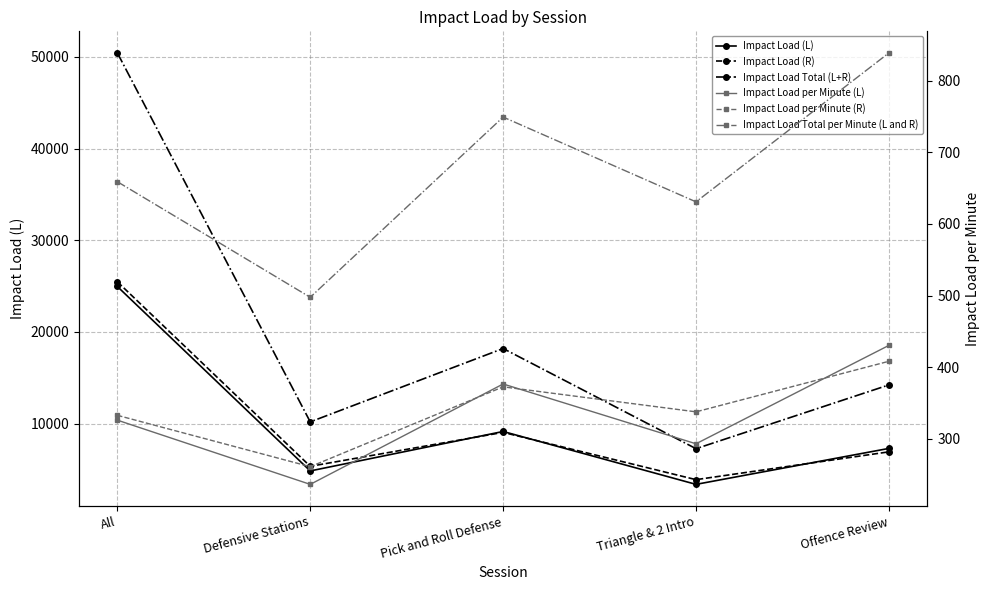

How many values in the Impact Load (L) series exceed 7300?

3